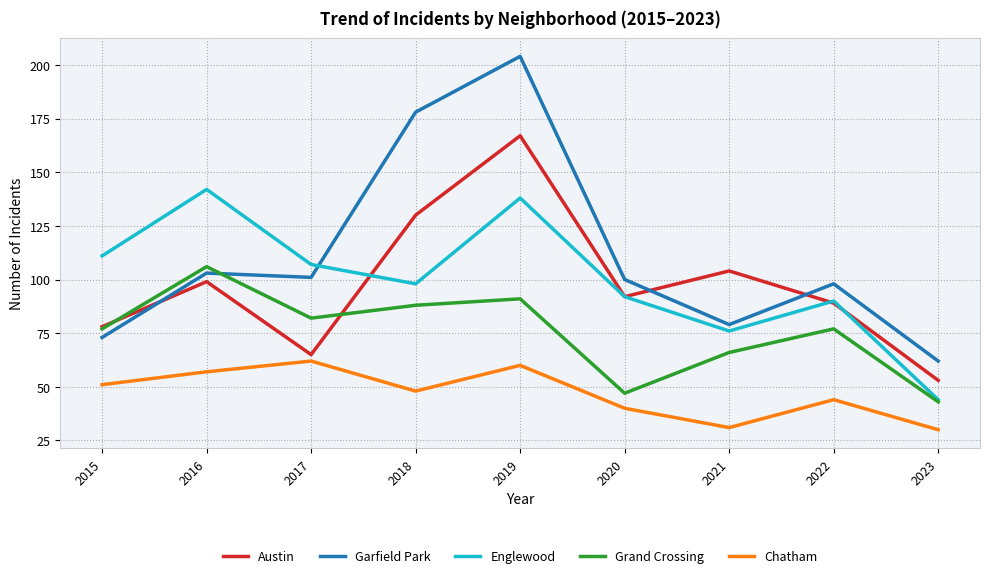

Reading left to right, transcribe all the data shown in this chart.

Austin: 2015=78	2016=99	2017=65	2018=130	2019=167	2020=92	2021=104	2022=89	2023=53
Garfield Park: 2015=73	2016=103	2017=101	2018=178	2019=204	2020=100	2021=79	2022=98	2023=62
Englewood: 2015=111	2016=142	2017=107	2018=98	2019=138	2020=92	2021=76	2022=90	2023=44
Grand Crossing: 2015=77	2016=106	2017=82	2018=88	2019=91	2020=47	2021=66	2022=77	2023=43
Chatham: 2015=51	2016=57	2017=62	2018=48	2019=60	2020=40	2021=31	2022=44	2023=30